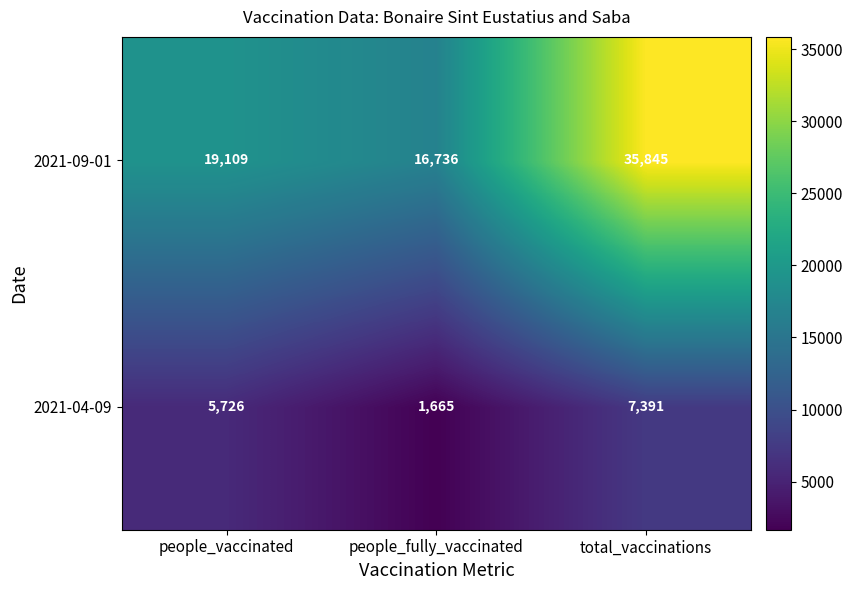

What is the sum of the 2021-04-09 values at people_fully_vaccinated and people_vaccinated?

7391